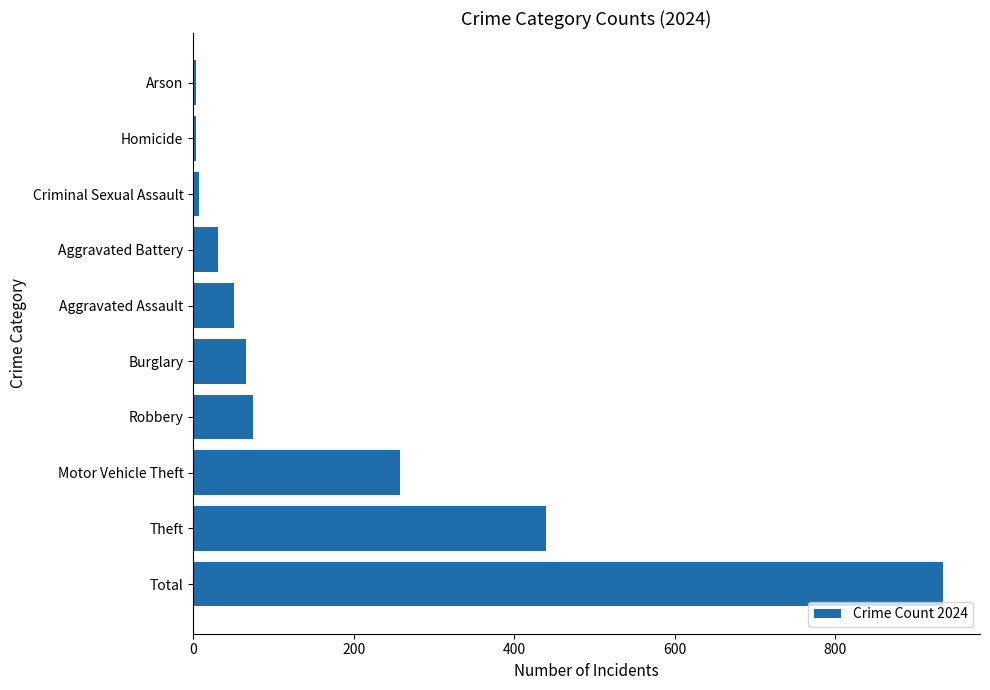

Where is the data nearest to the value 468?

Theft